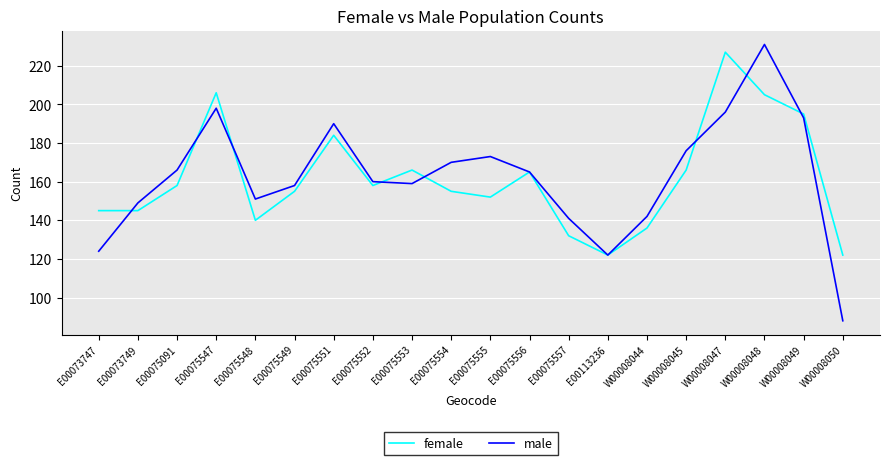

Which series has the largest range (max minus min)?

male